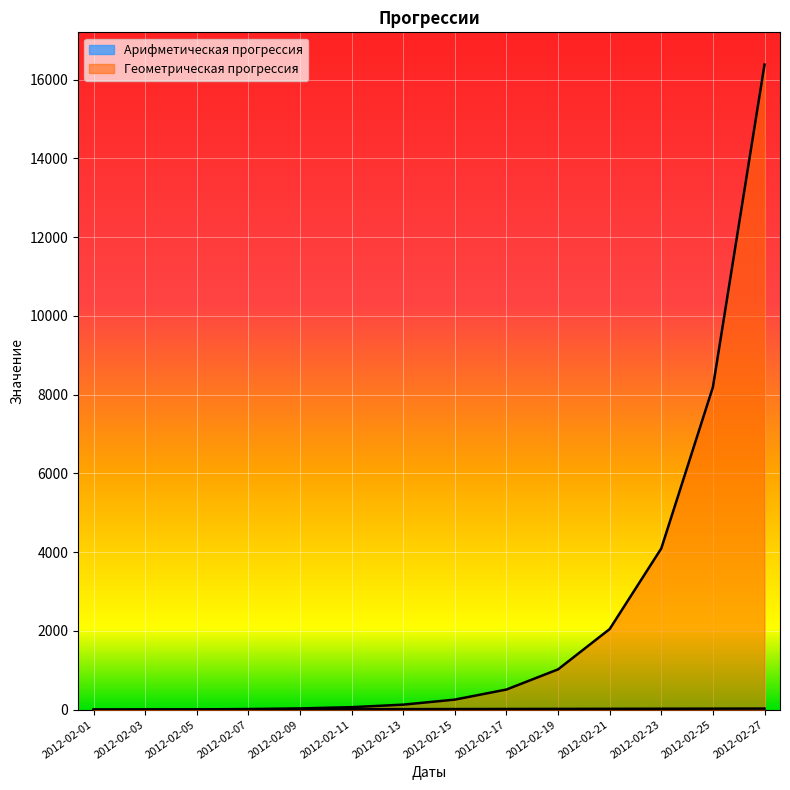

At which category does the chart reach its peak across all series?

2012-02-27